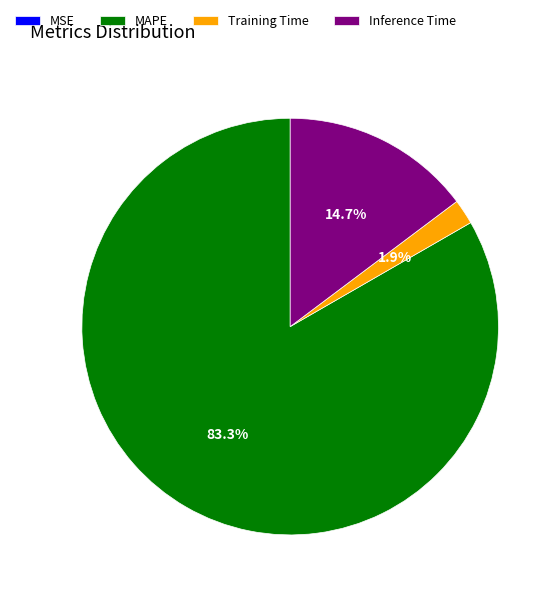

Which slice is the largest?

MAPE